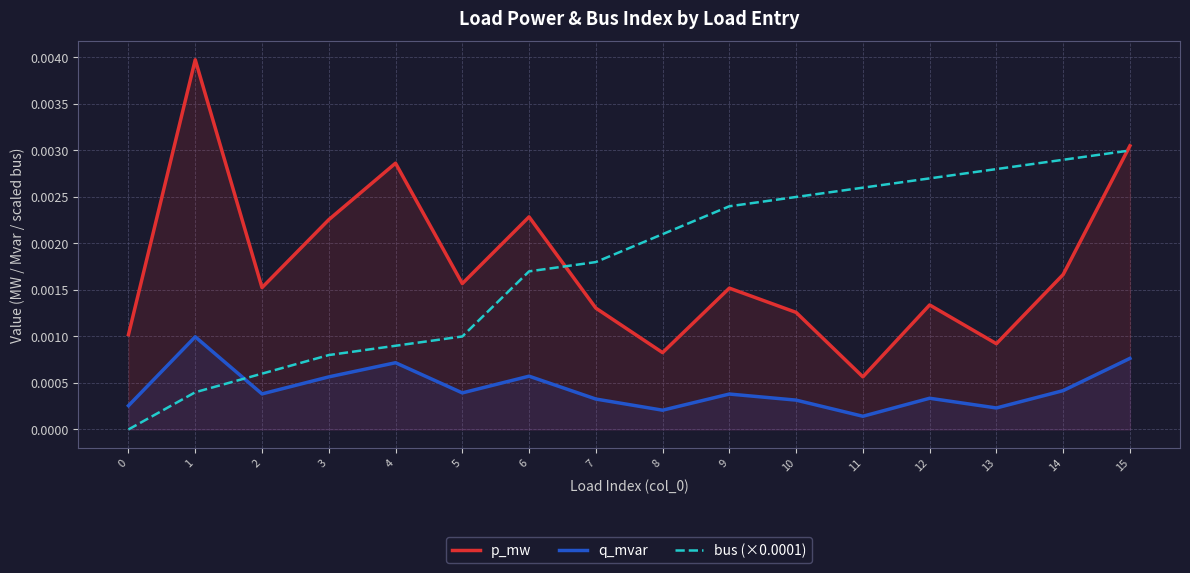

At which category is the sum across all series the highest?

15